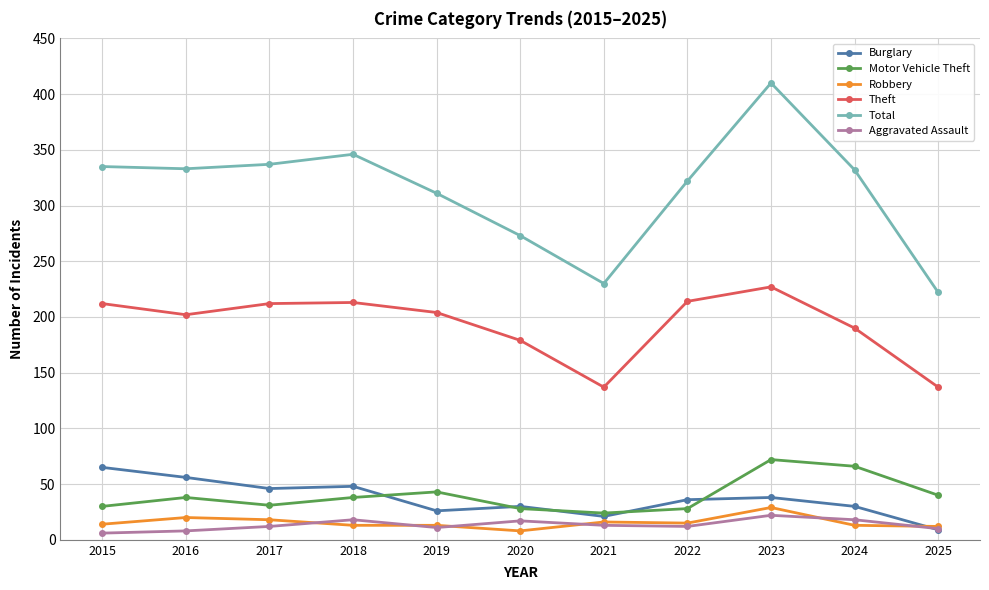

What is the maximum value for Theft?

227